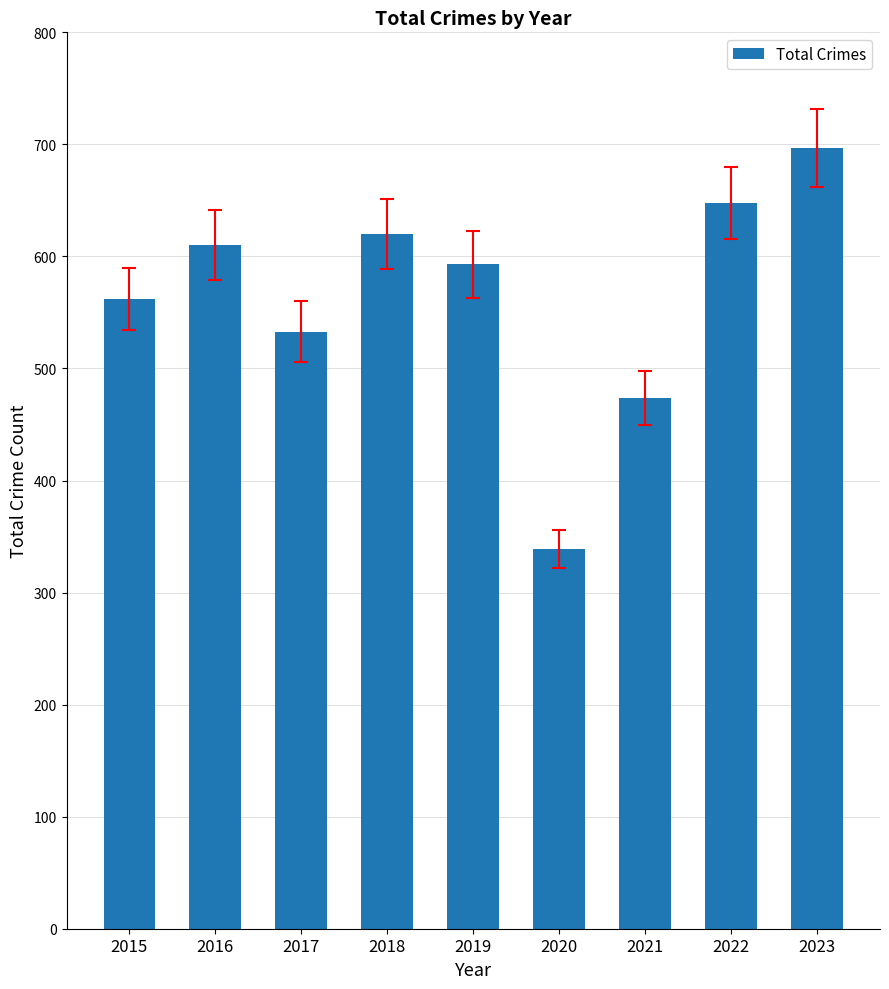

At which category does the chart reach its minimum across all series?

2020